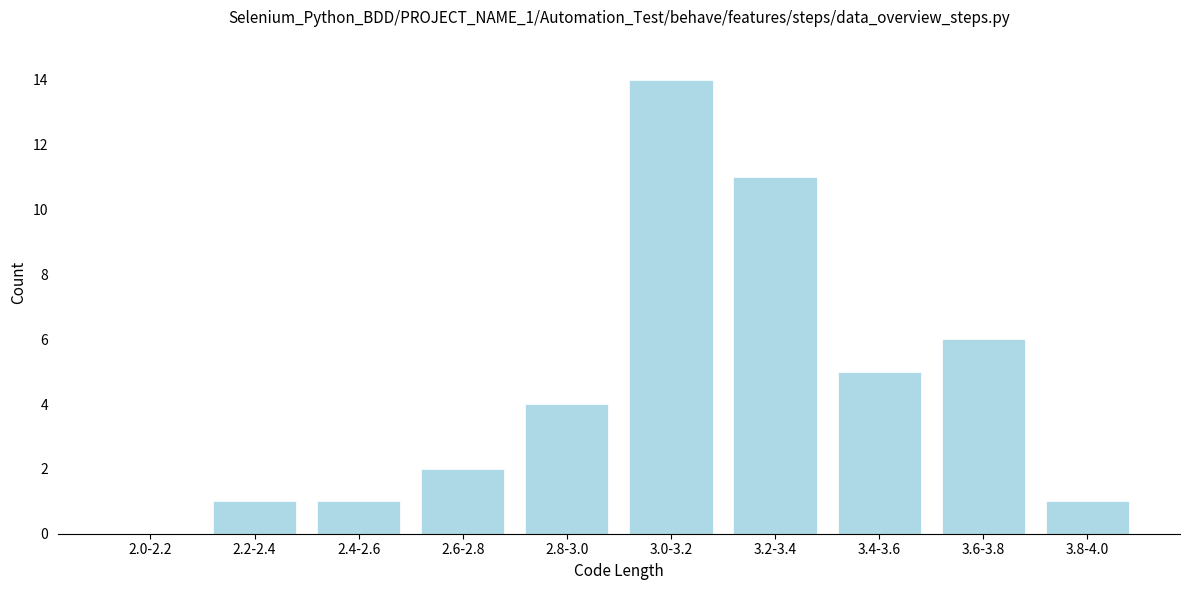

Reading left to right, extract all data points from this chart.

2.0-2.2=0	2.2-2.4=1	2.4-2.6=1	2.6-2.8=2	2.8-3.0=4	3.0-3.2=14	3.2-3.4=11	3.4-3.6=5	3.6-3.8=6	3.8-4.0=1